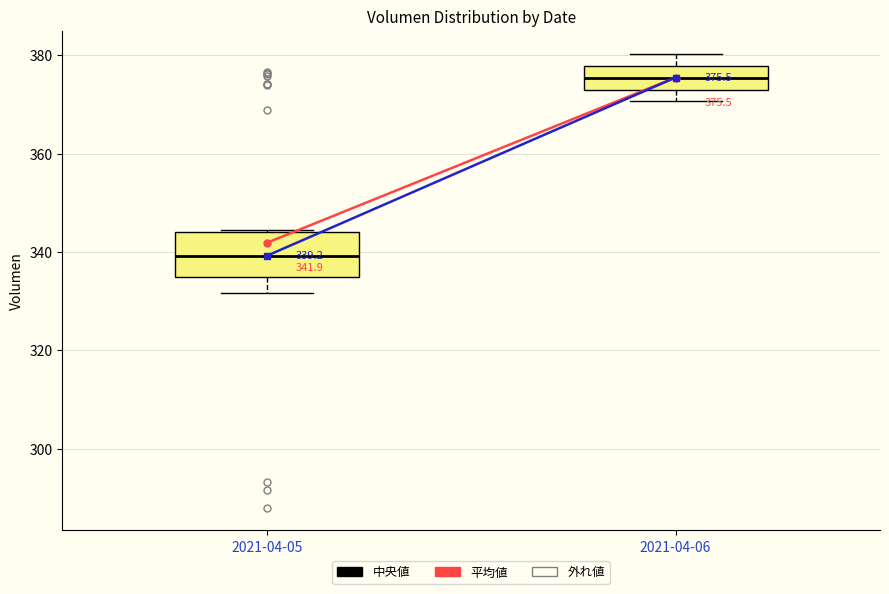

Which box has the highest median line?

2021-04-06